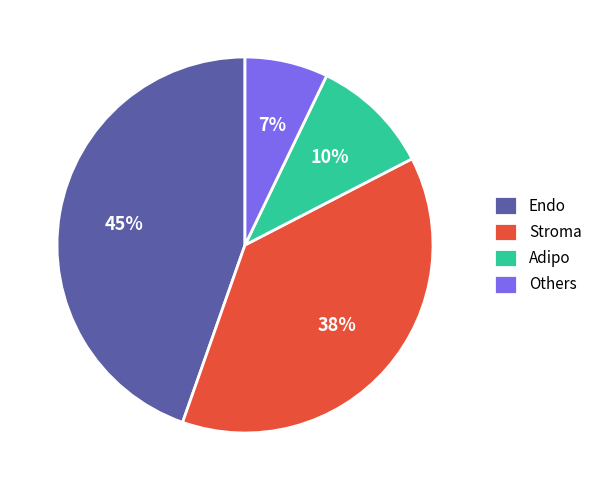

Count the number of slices in the pie.

4